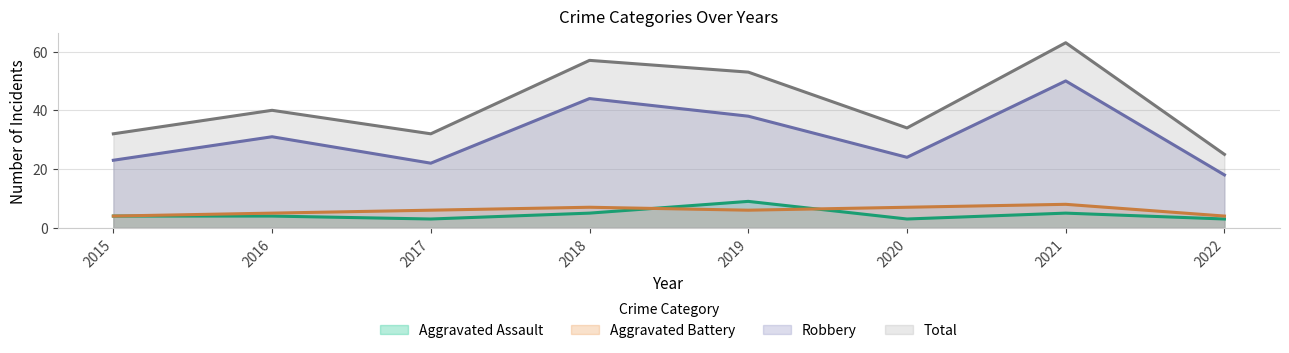

How many values in the Aggravated Battery series exceed 6?

3